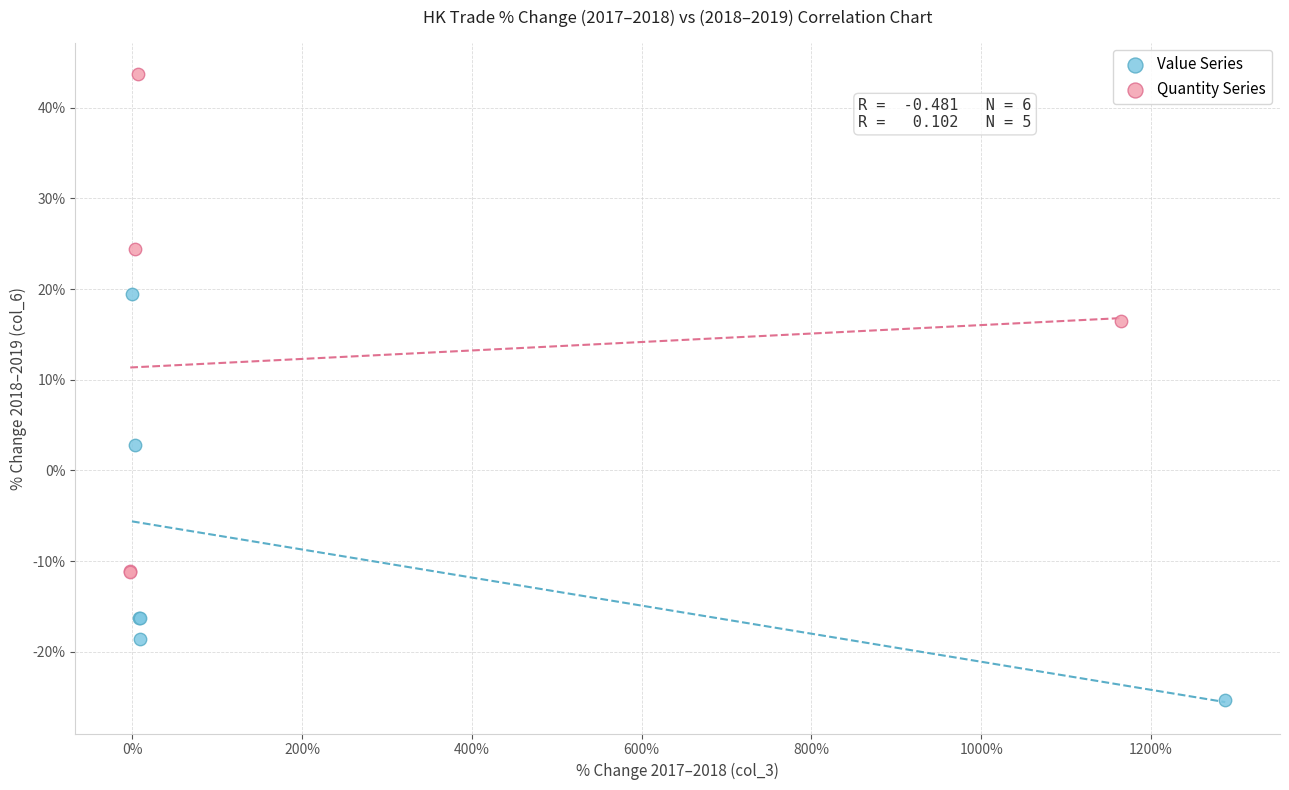

Which series reaches the maximum Y coordinate?

Quantity Series